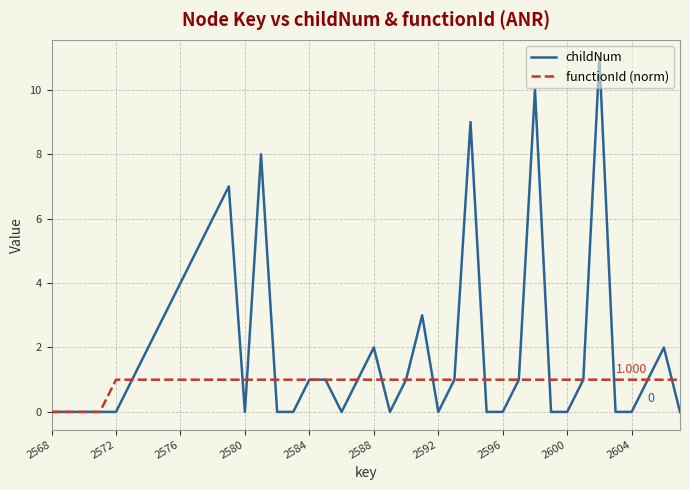

What is the sum of all functionId (norm) values?

36